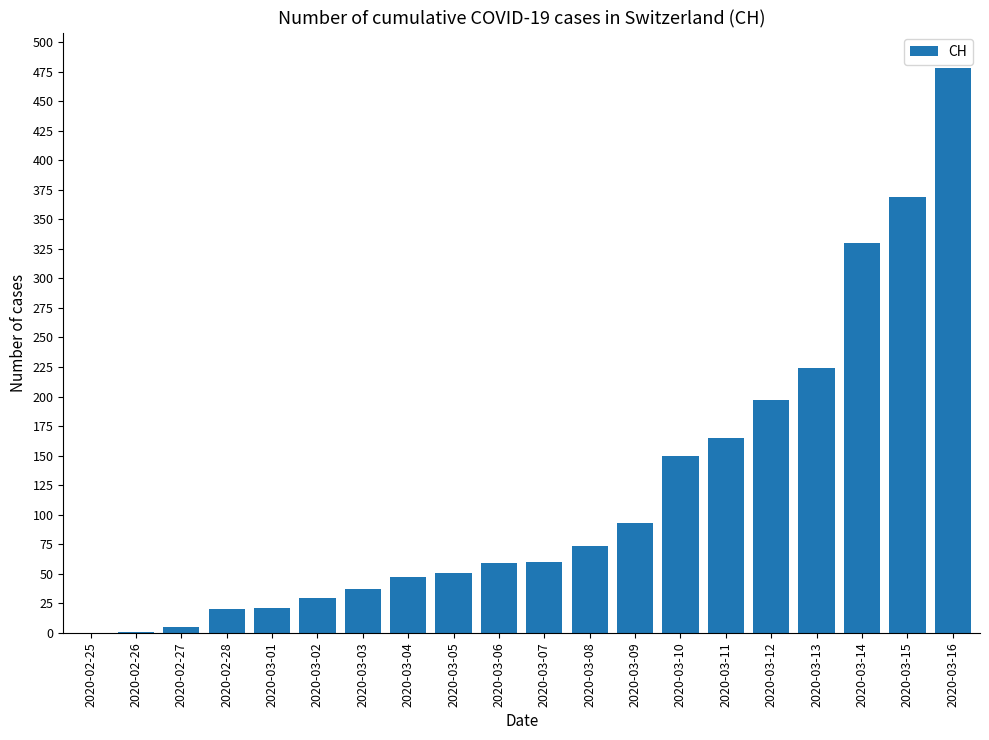

Where is the data nearest to the value 239?

2020-03-13